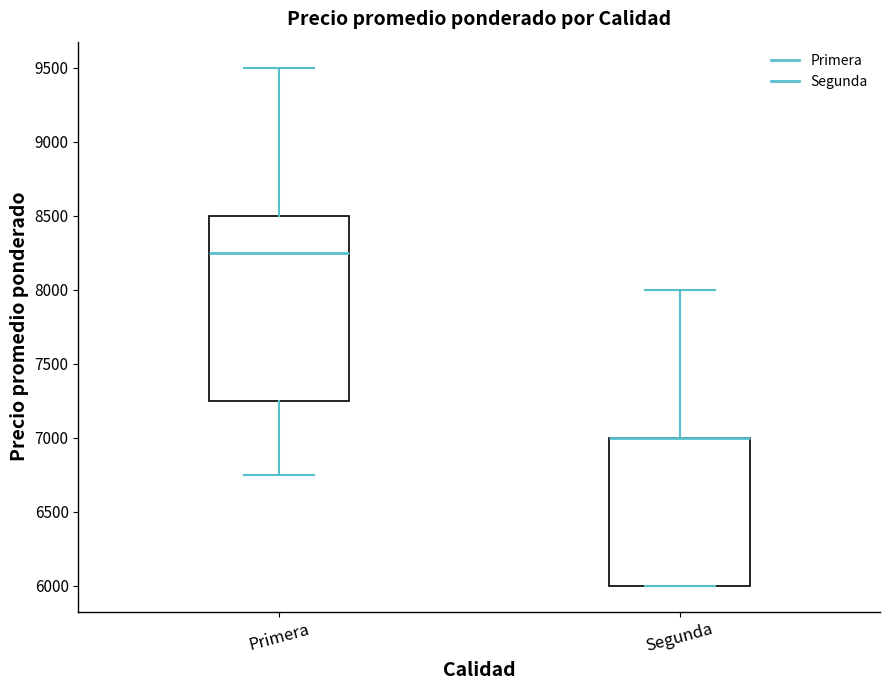

Reading left to right, transcribe this box plot: for each box, give where its median line is, the range the box spans, and where its two whiskers end, as read against the y-axis. The values are not printed on the chart, so give them approximately, as read against the axis.

Primera: median 8250, box 7250 to 8500, whiskers 6750 to 9500
Segunda: median 7000 (drawn on the box's upper edge), box 6000 to 7000, whiskers 6000 to 8000